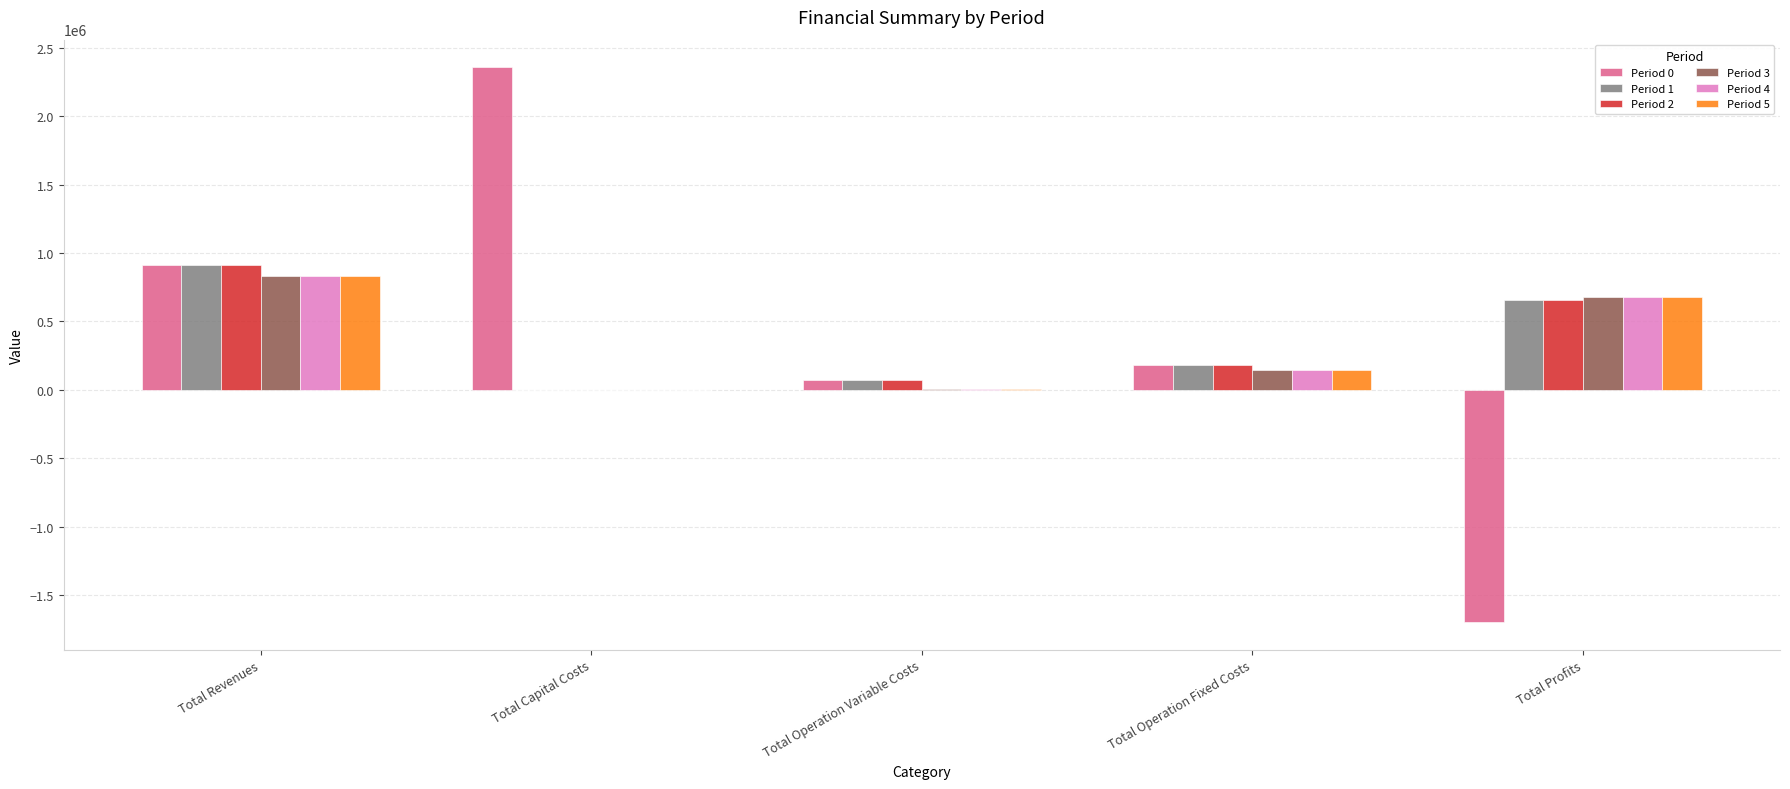

At which label is Period 5 closest to 414526?

Total Profits